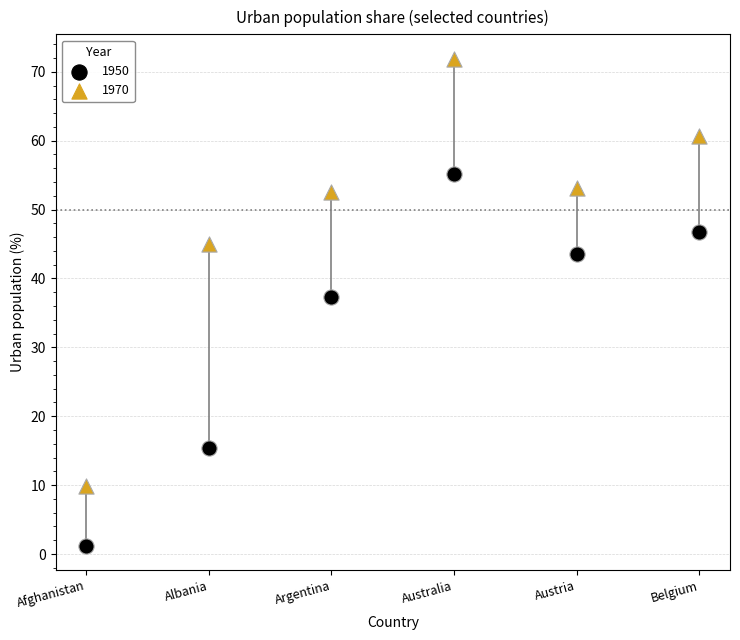

What are all the series names shown in the legend?

1950, 1970